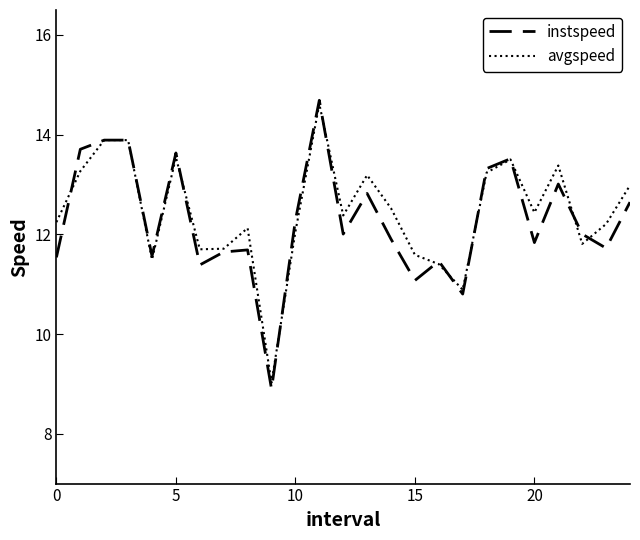

What is the difference between the maximum and minimum values in the instspeed series?

5.8